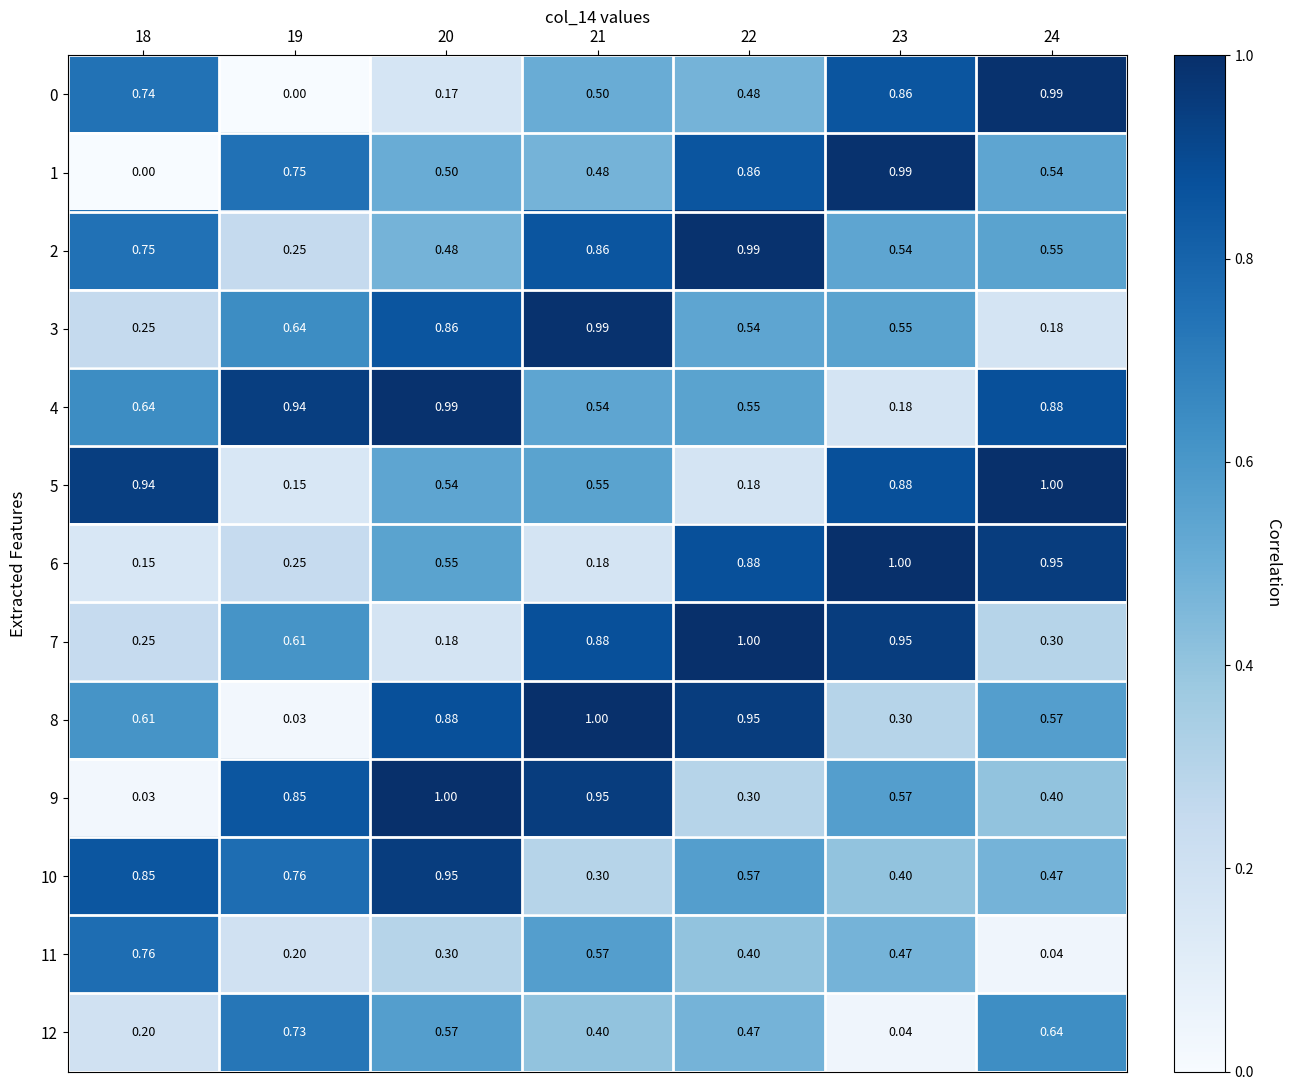

At which category does the chart reach its peak across all series?

24